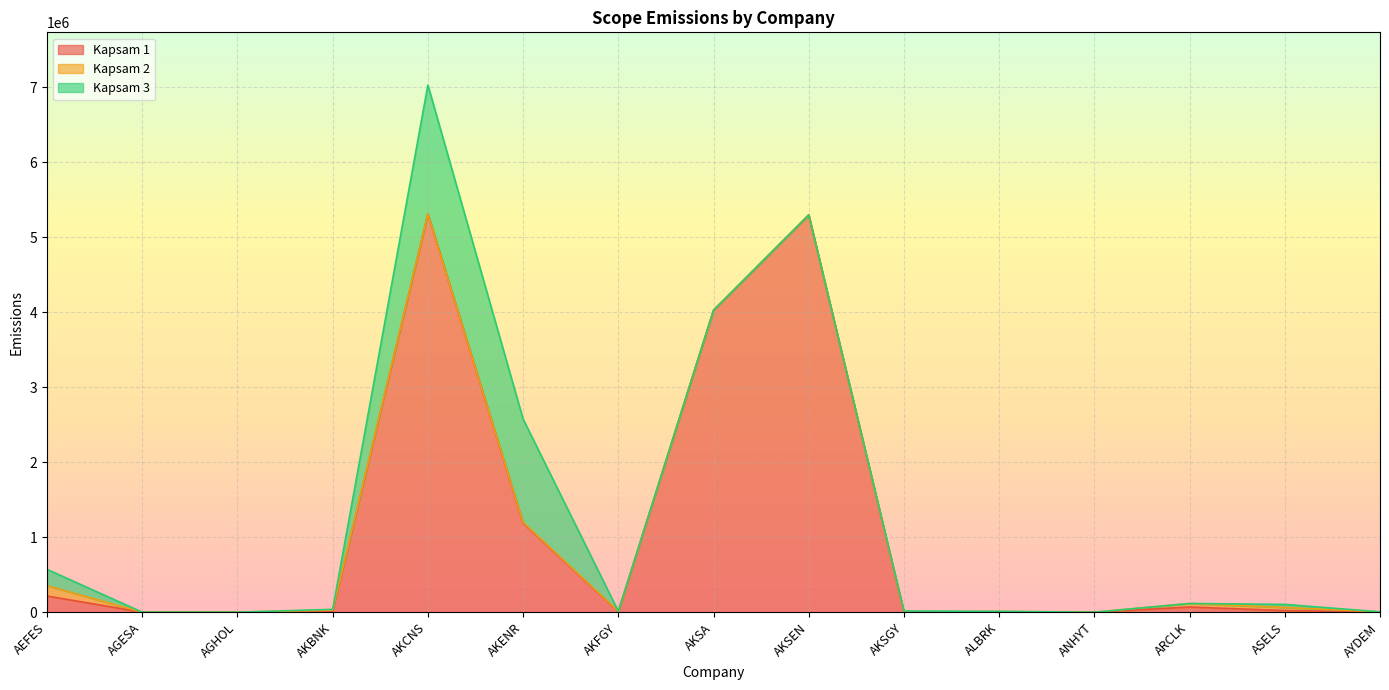

What is the sum of the Kapsam 1 values at ANHYT and AKSGY?

2616